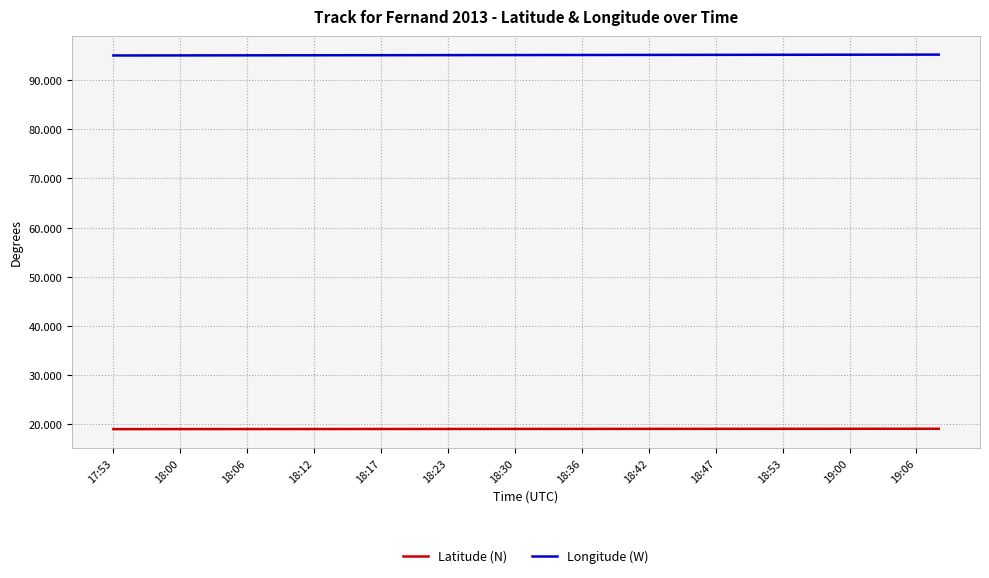

How many series are shown in this chart?

2